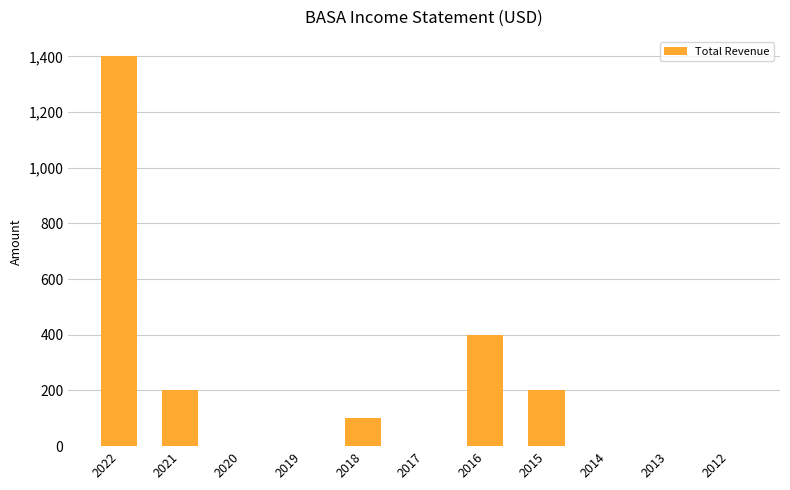

The value at 2015 is 200. True or false?

True